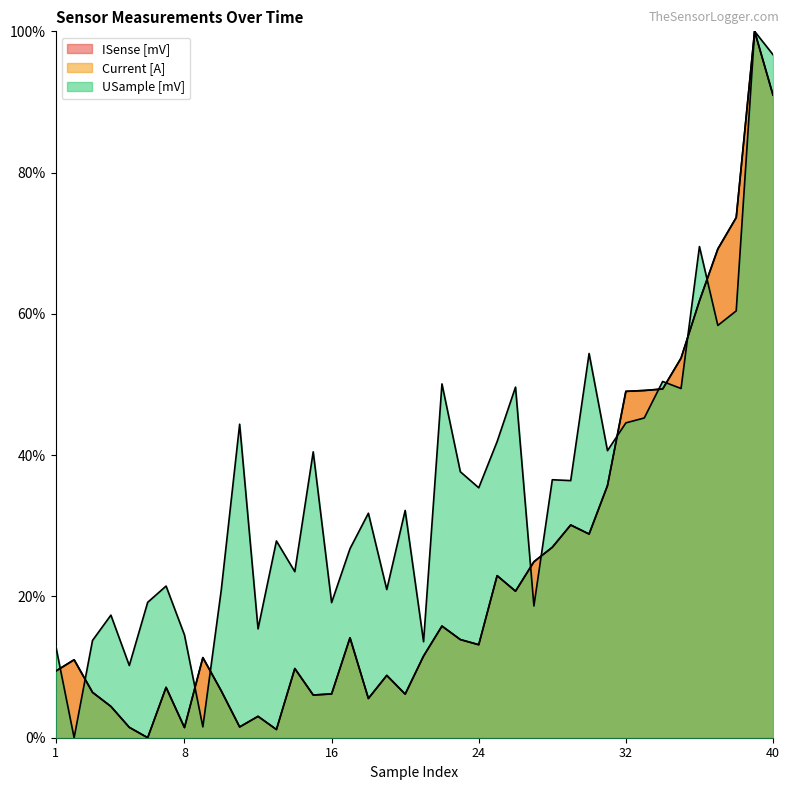

At 26, list the series in order from smallest to largest.

Current [A], ISense [mV], USample [mV]